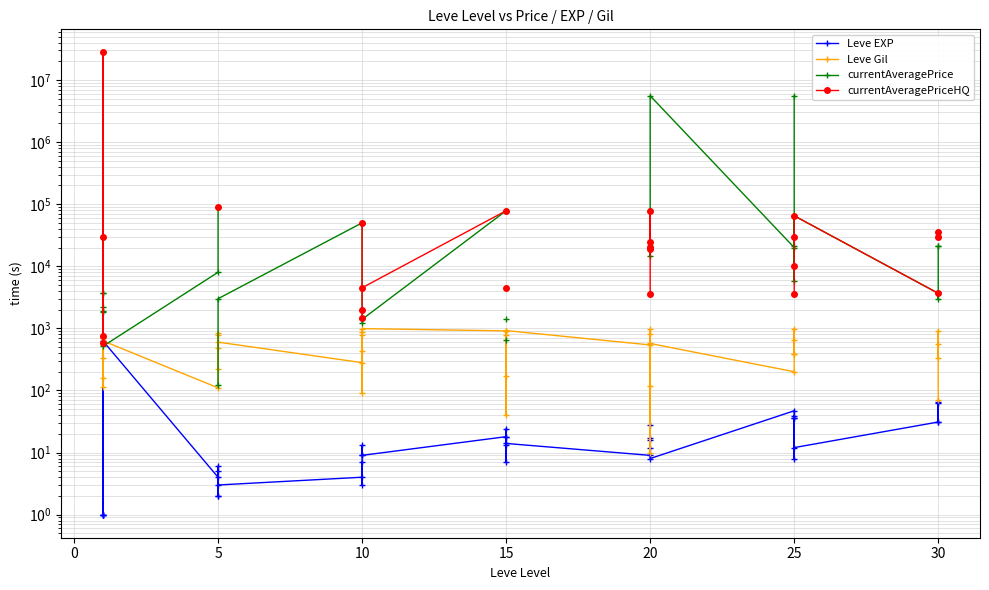

What is the maximum value shown in the chart?

27750000.0